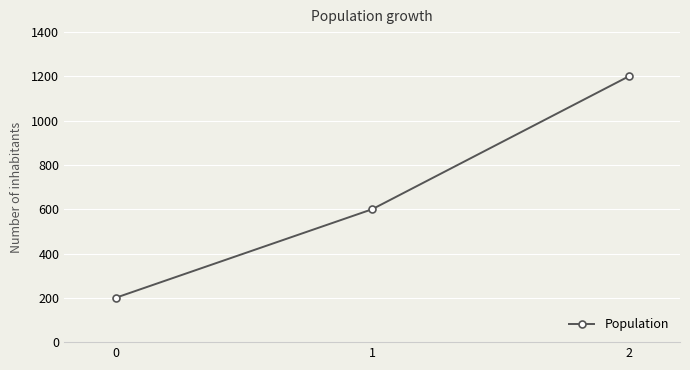

How many data points are less than 600?

1